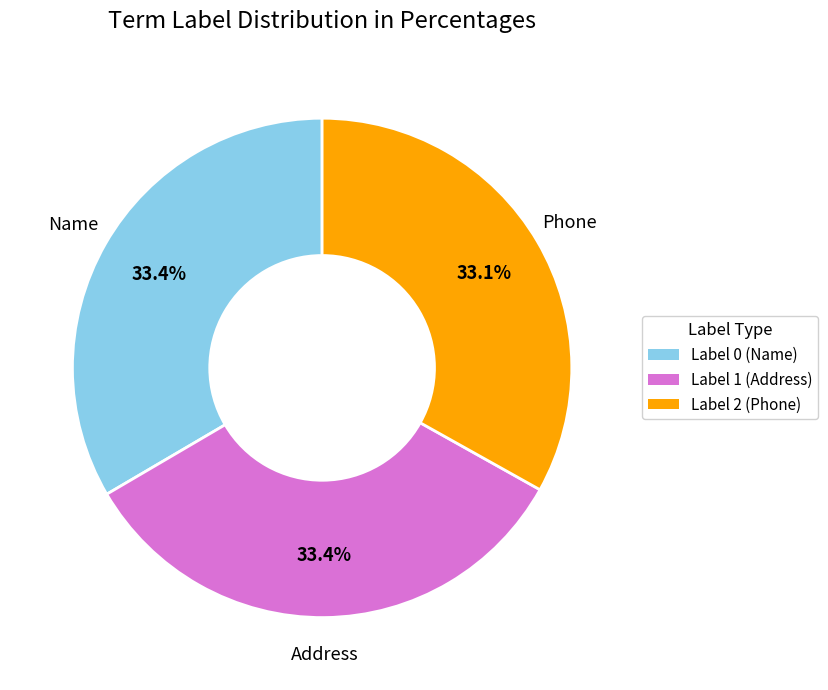

Is Label 1 (Address) the majority of the pie?

No